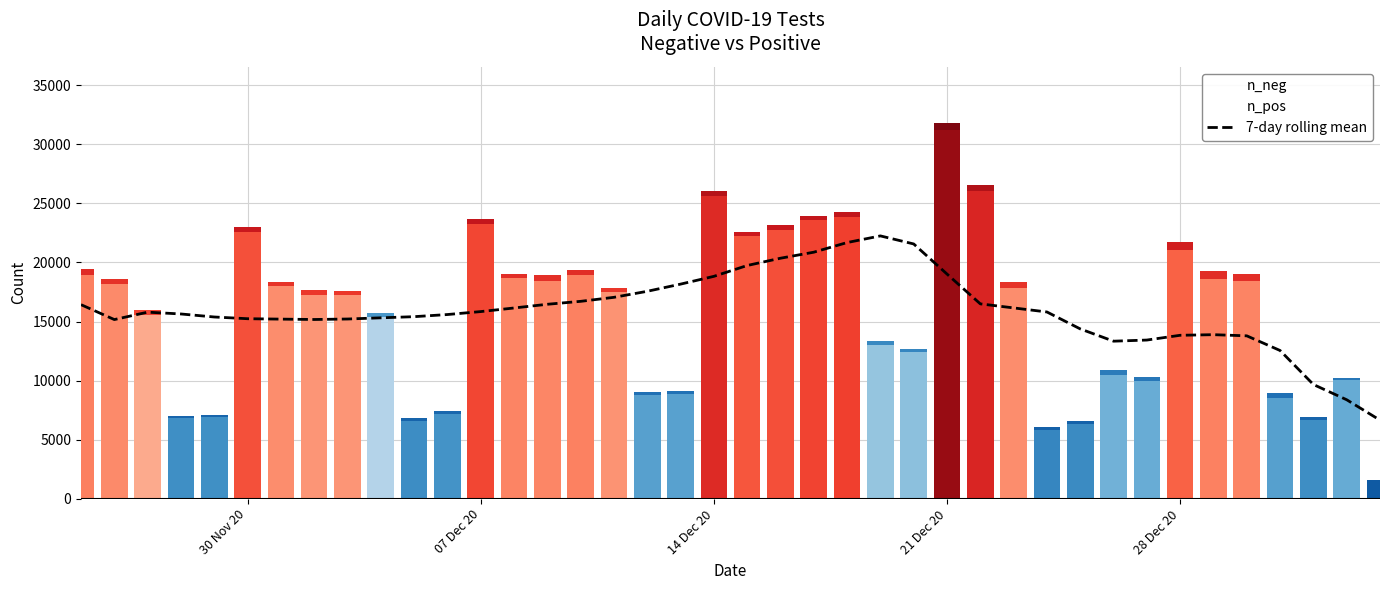

What is the sum of all values?

636151.0